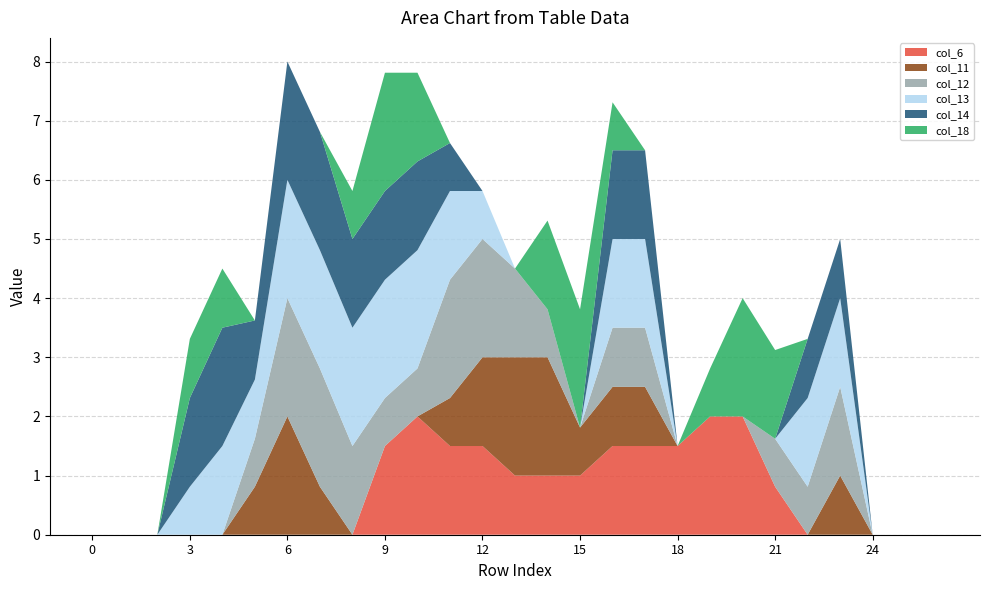

Reading left to right, transcribe all the data shown in this chart.

col_6: 0.0	0.0	0.0	0.0	0.0	0.0	0.0	0.0	0.0	1.5	2.0	1.5	1.5	1.0	1.0	1.0	1.5	1.5	1.5	2.0	2.0	0.8	0.0	0.0	0.0	0.0	0.0
col_11: 0.0	0.0	0.0	0.0	0.0	0.8	2.0	0.8	0.0	0.0	0.0	0.8	1.5	2.0	2.0	0.8	1.0	1.0	0.0	0.0	0.0	0.0	0.0	1.0	0.0	0.0	0.0
col_12: 0.0	0.0	0.0	0.0	0.0	0.8	2.0	2.0	1.5	0.8	0.8	2.0	2.0	1.5	0.8	0.0	1.0	1.0	0.0	0.0	0.0	0.8	0.8	1.5	0.0	0.0	0.0
col_13: 0.0	0.0	0.0	0.8	1.5	1.0	2.0	2.0	2.0	2.0	2.0	1.5	0.8	0.0	0.0	0.0	1.5	1.5	0.0	0.0	0.0	0.0	1.5	1.5	0.0	0.0	0.0
col_14: 0.0	0.0	0.0	1.5	2.0	1.0	2.0	2.0	1.5	1.5	1.5	0.8	0.0	0.0	0.0	0.0	1.5	1.5	0.0	0.0	0.0	0.0	1.0	1.0	0.0	0.0	0.0
col_18: 0.0	0.0	0.0	1.0	1.0	0.0	0.0	0.0	0.8	2.0	1.5	0.0	0.0	0.0	1.5	2.0	0.8	0.0	0.0	0.8	2.0	1.5	0.0	0.0	0.0	0.0	0.0